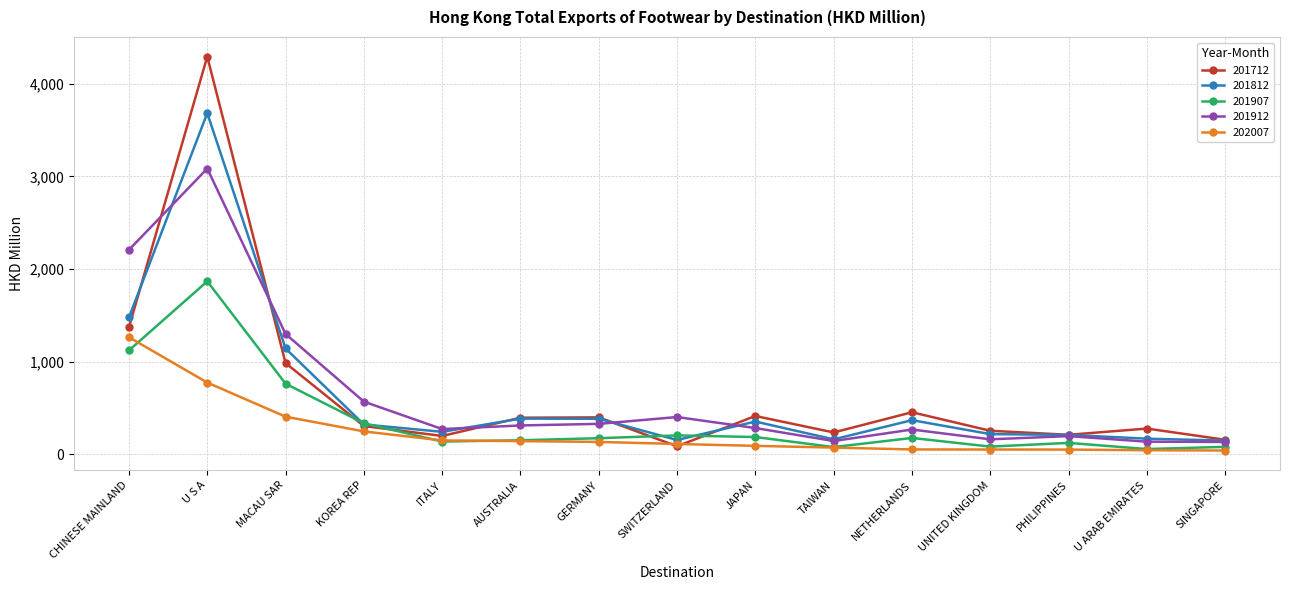

At which category is the sum across all series the highest?

U S A